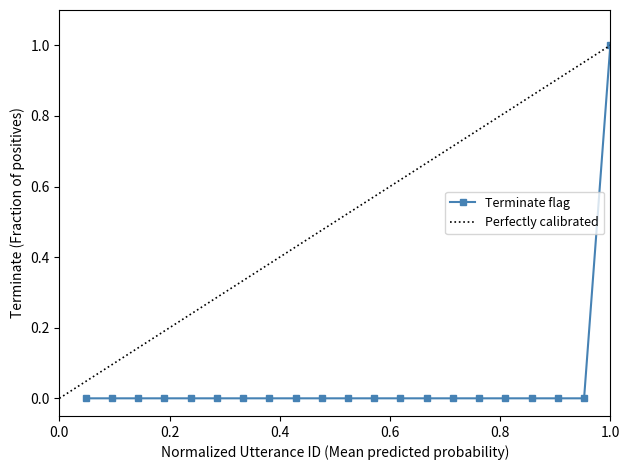

Reading left to right, what are all the values shown in this chart?

0	0	0	0	0	0	0	0	0	0	0	0	0	0	0	0	0	0	0	0	1